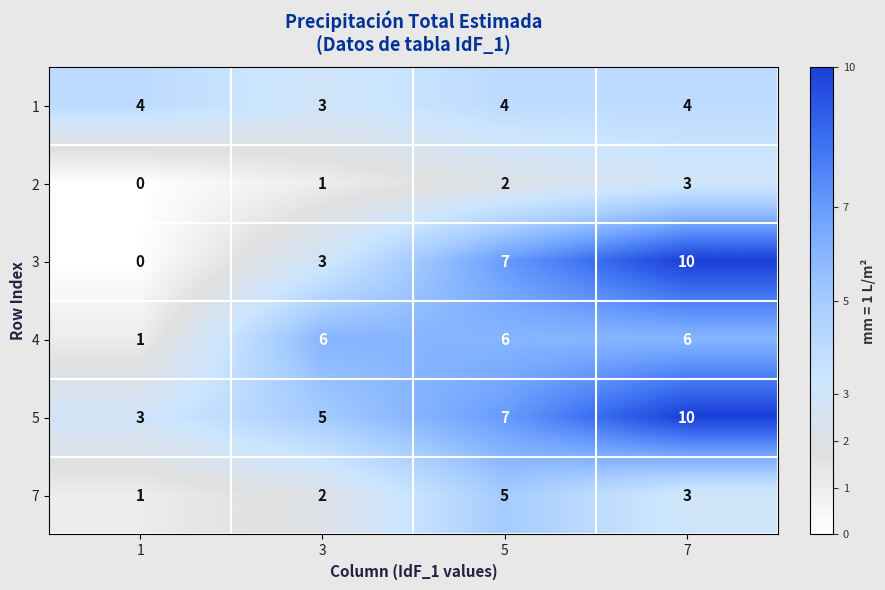

Which category has the highest value across all series?

7